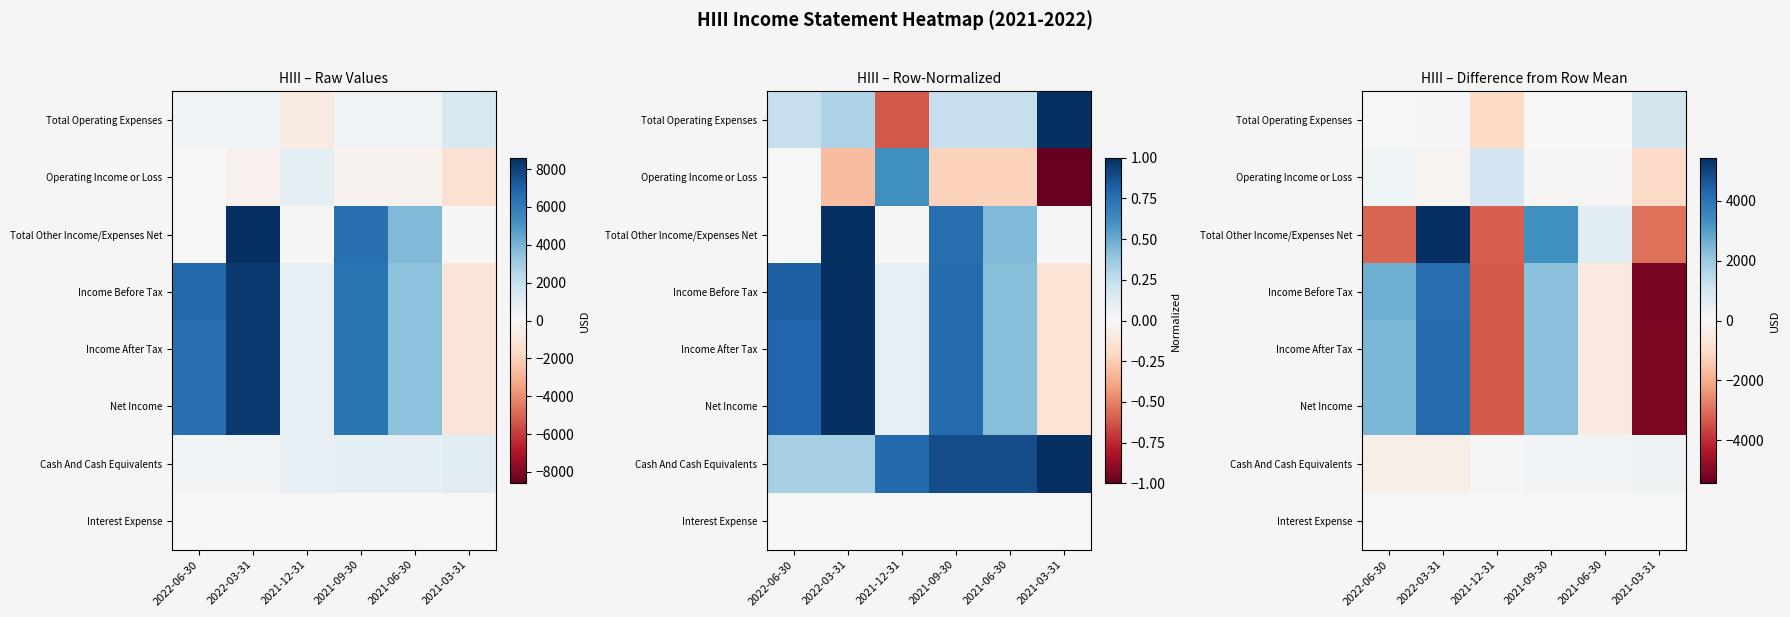

Count the number of data series in this chart.

8